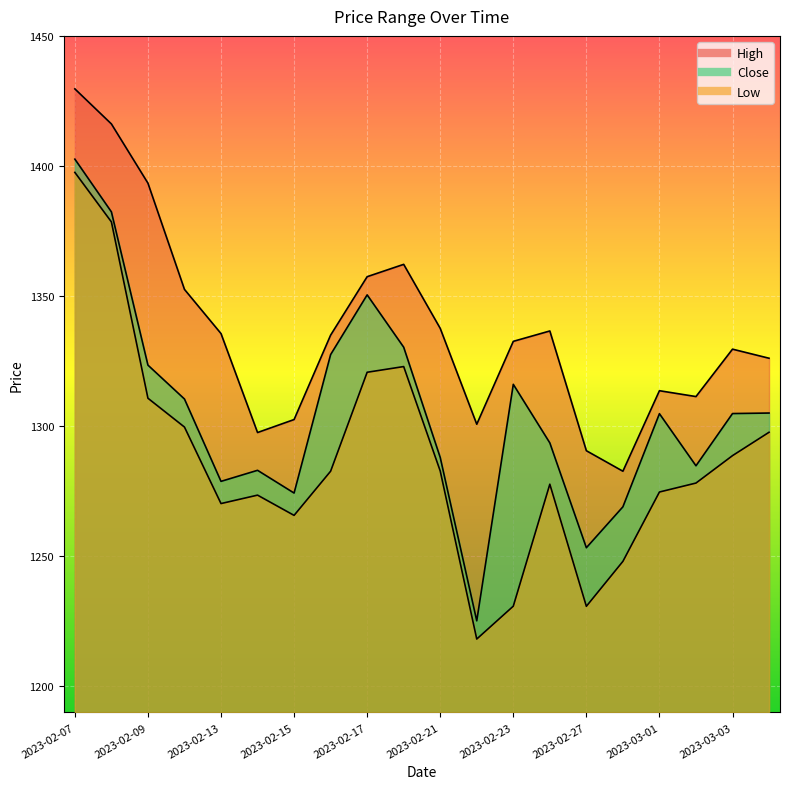

At 2023-02-24, list the series in order from largest to smallest.

High, Close, Low